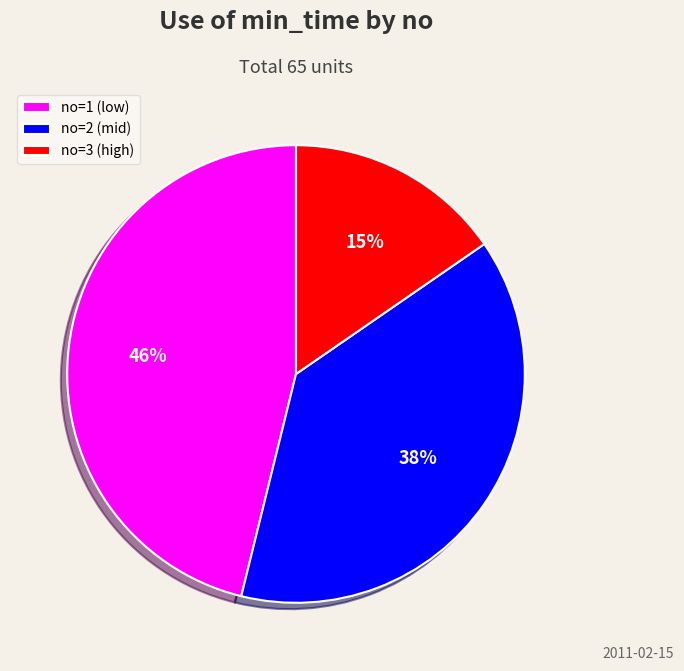

How many slices are in this pie chart?

3